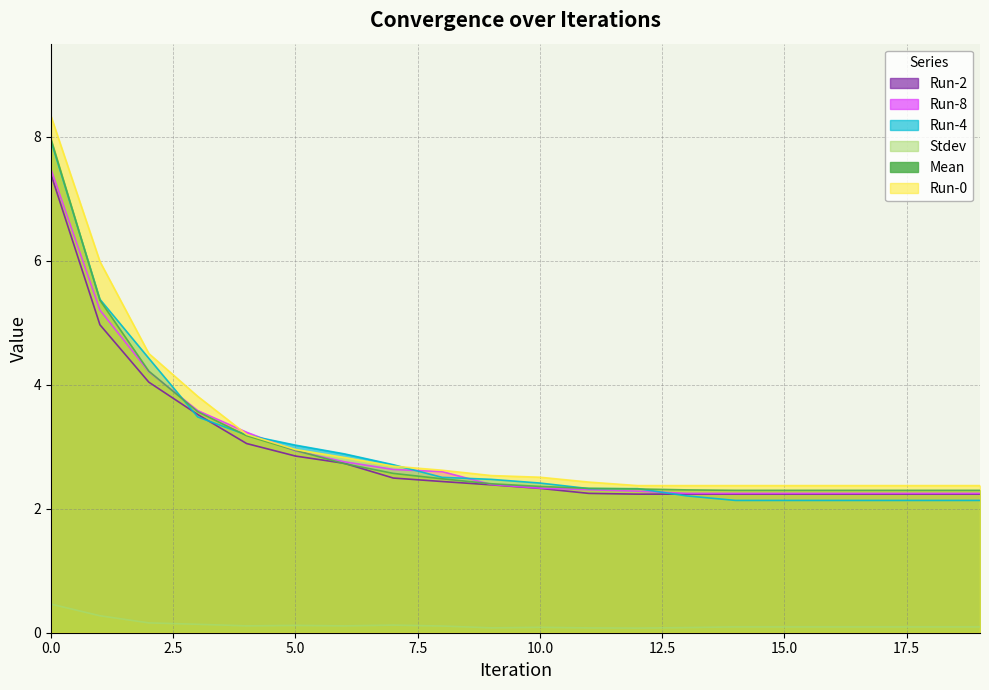

Rank the categories by Run-8 value from highest to lowest.

0, 1, 2, 3, 4, 5, 6, 7, 8, 9, 10, 11, 12, 13, 14, 15, 16, 17, 18, 19